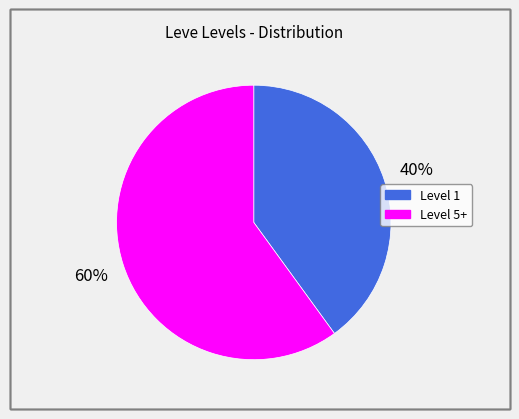

How many segments does this pie chart have?

2